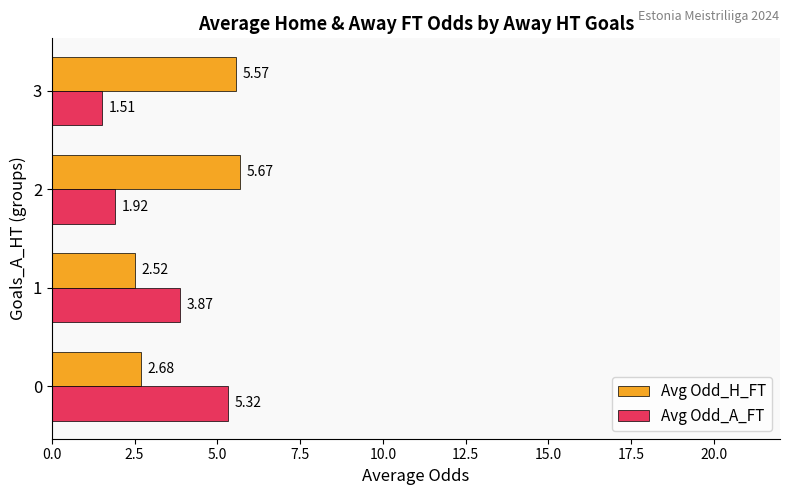

What is the difference between the maximum and minimum values in the Avg Odd_A_FT series?

3.8